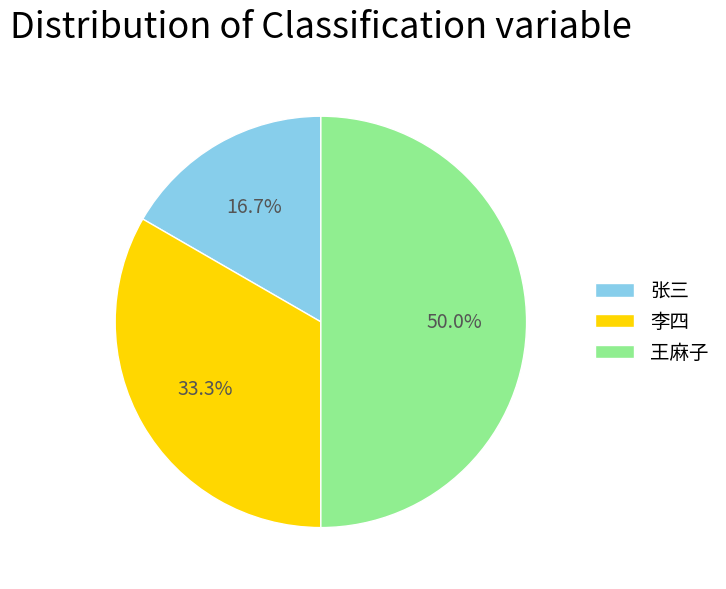

Is 张三 the majority of the pie?

No